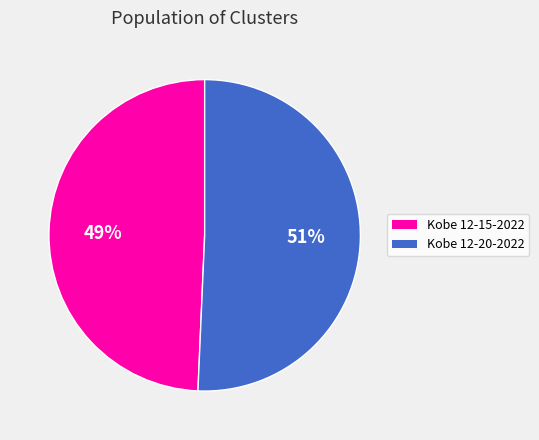

How many segments does this pie chart have?

2